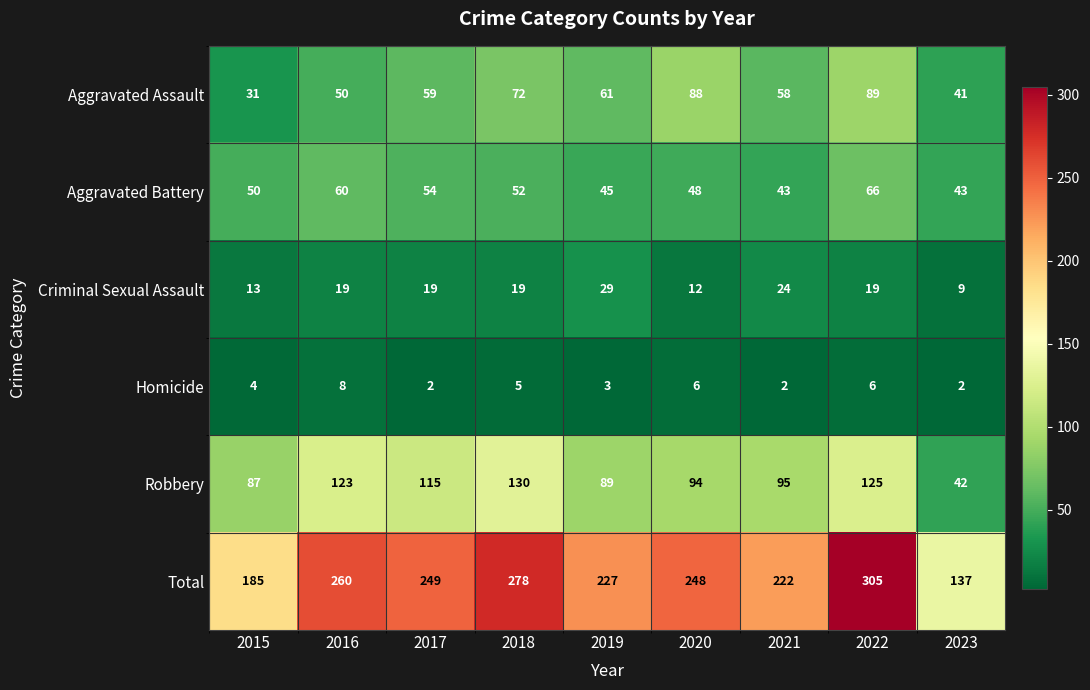

Where is Homicide nearest to the value 5?

2018